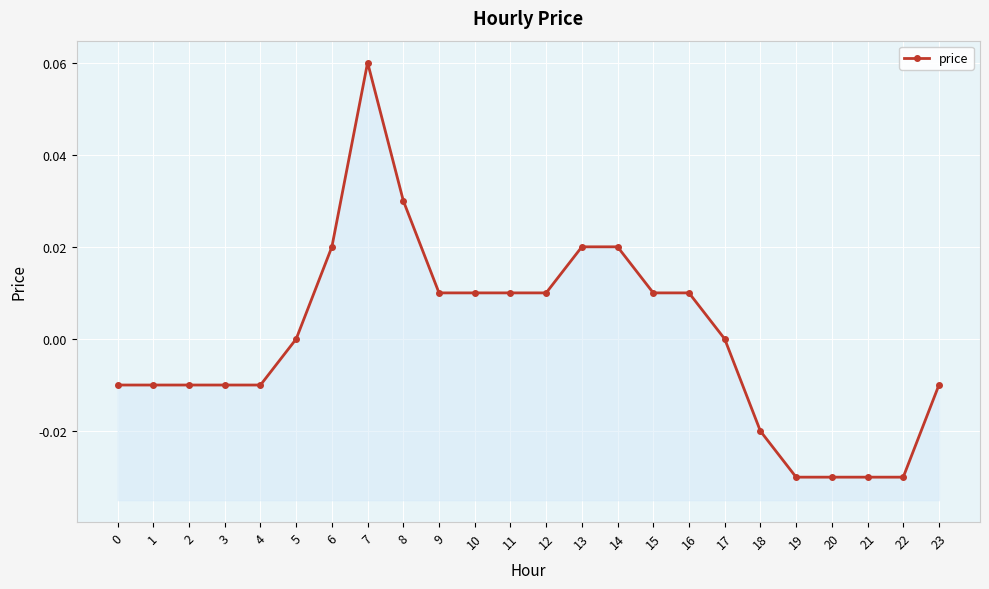

Which has a higher value, 7 or 0?

7